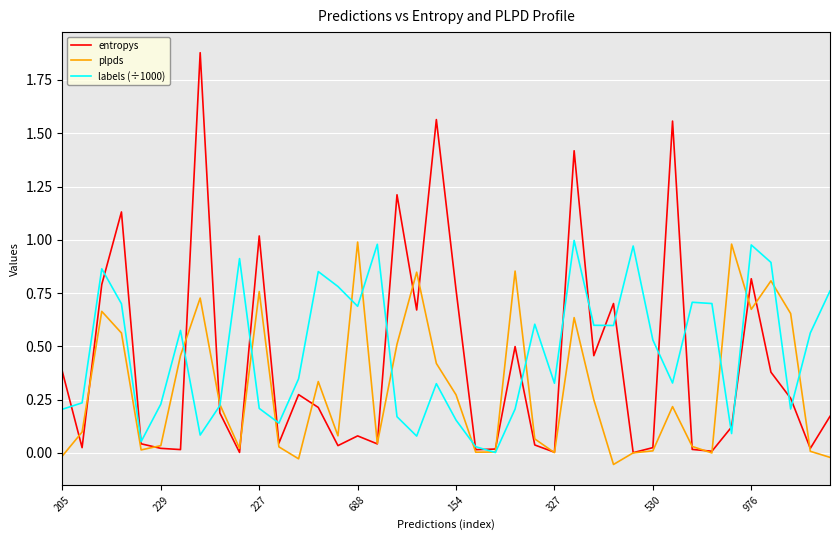

Which series has the largest range (max minus min)?

entropys